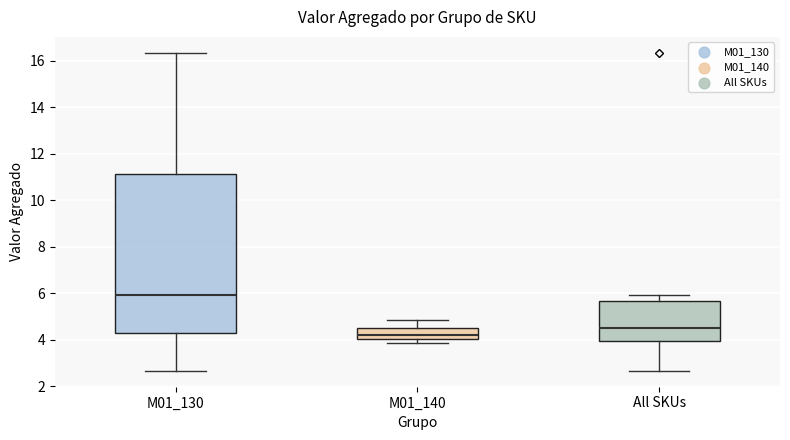

Reading left to right, transcribe this box plot: for each box, give where its median line is, the range the box spans, and where its two whiskers end, as read against the y-axis. The values are not printed on the chart, so give them approximately, as read against the axis.

M01_130: median 6.0, box 4.2 to 11.2, whiskers 2.6 to 16.4
M01_140: median 4.2, box 4.0 to 4.6, whiskers 3.8 to 4.8
All SKUs: median 4.6, box 4.0 to 5.6, whiskers 2.6 to 6.0